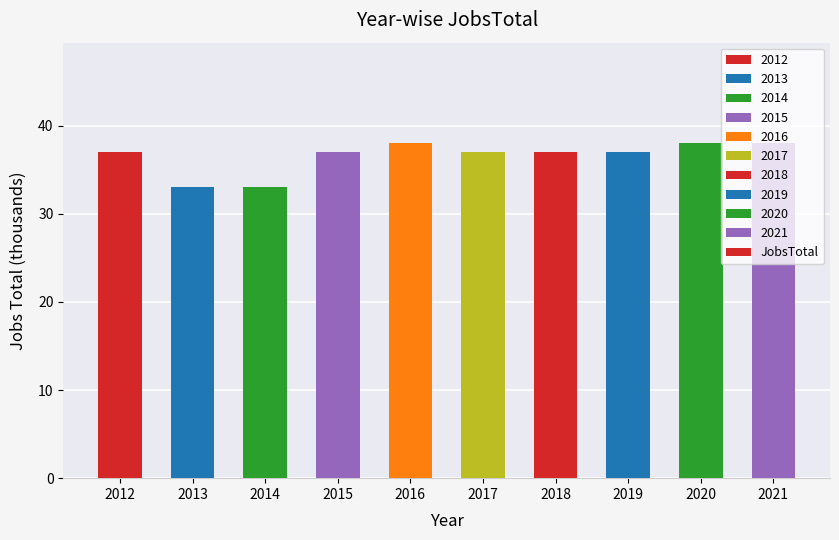

What is the change in value from 2017 to 2021?

+1